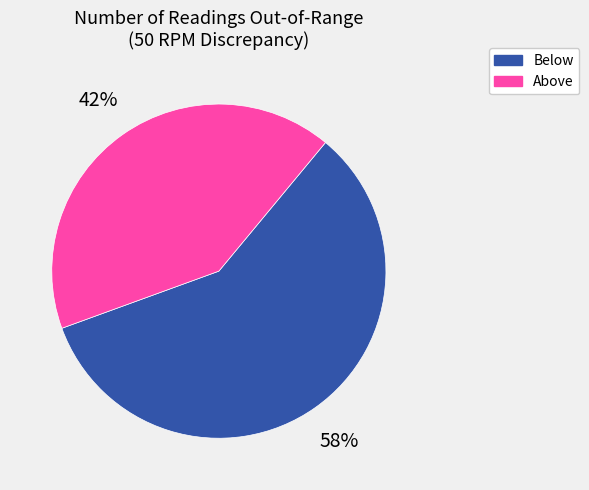

Combined, do Above and Below account for over 50%?

Yes